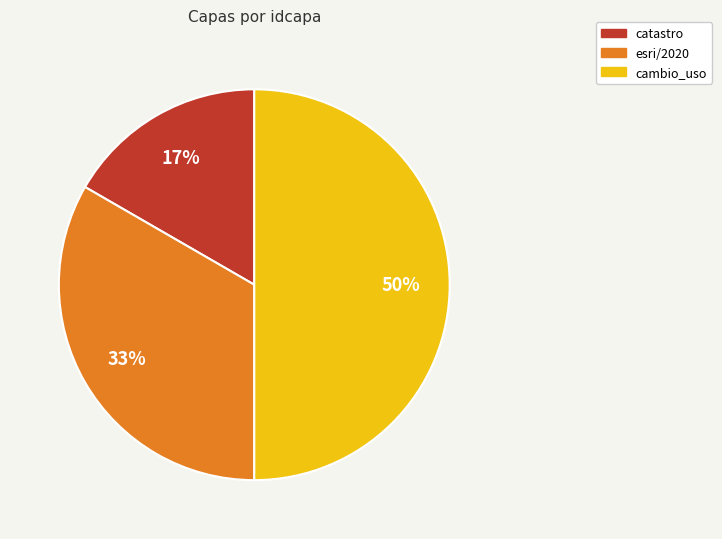

Approximately how many times larger is the value at catastro compared to esri/2020?

0.5